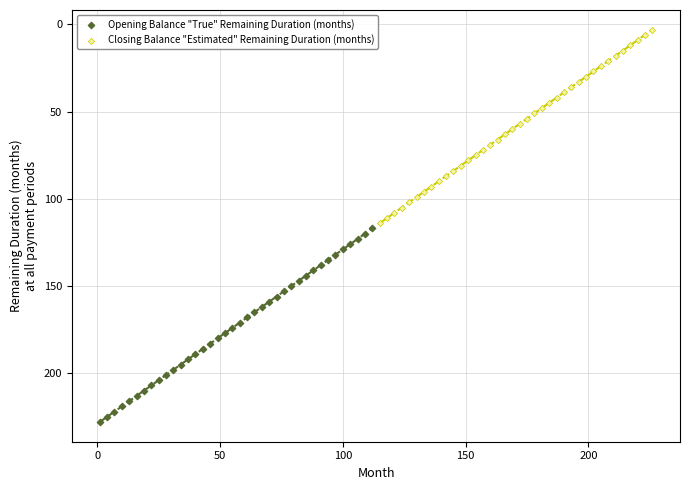

Which series reaches the maximum Y coordinate?

Opening Balance "True" Remaining Duration (months)